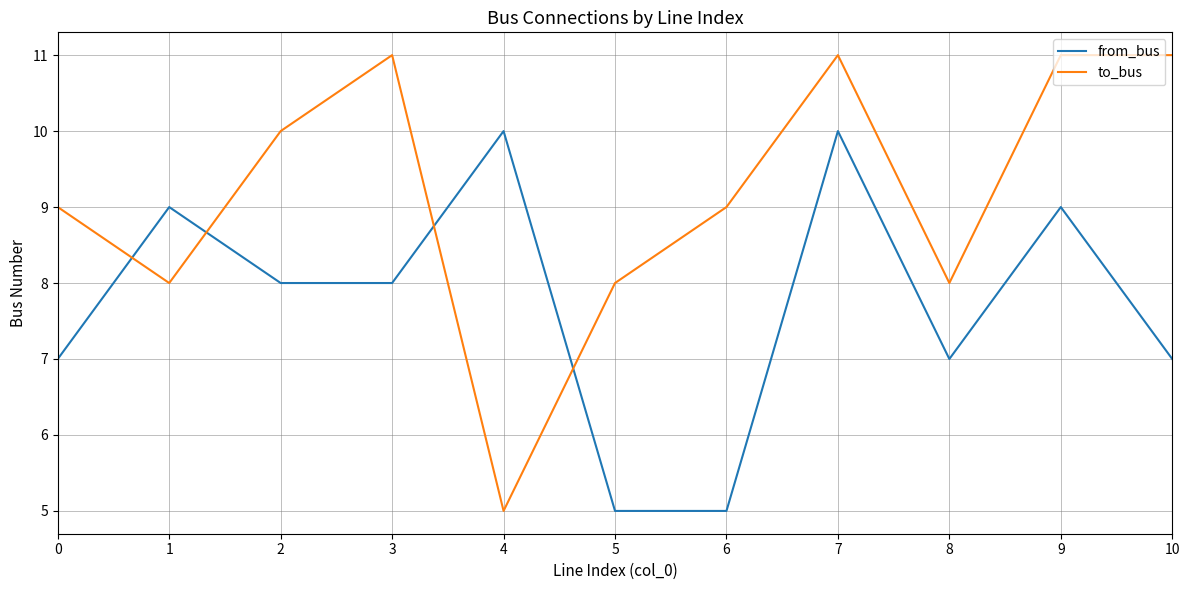

Reading left to right, extract all data points from this chart.

from_bus: 7	9	8	8	10	5	5	10	7	9	7
to_bus: 9	8	10	11	5	8	9	11	8	11	11